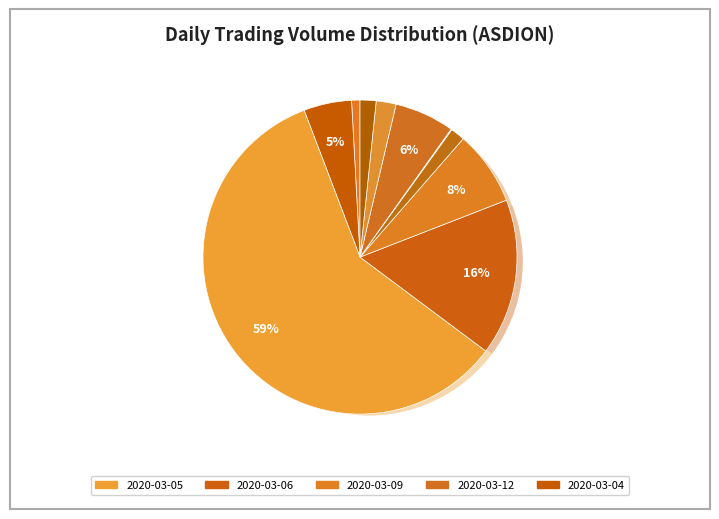

To the nearest percent, what is the difference between the 2020-03-04 and 2020-03-11 slice percentages?

5%